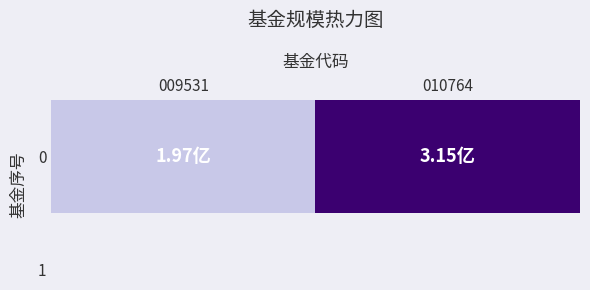

Rank the categories by value from highest to lowest.

010764, 009531